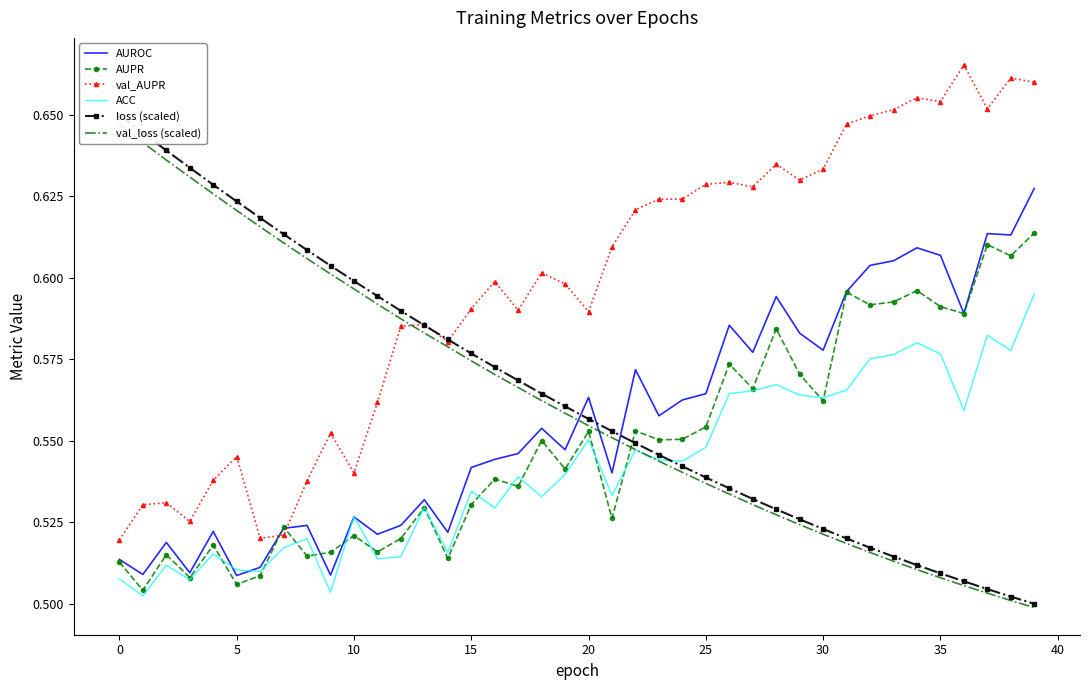

What is the minimum value for loss (scaled)?

0.5